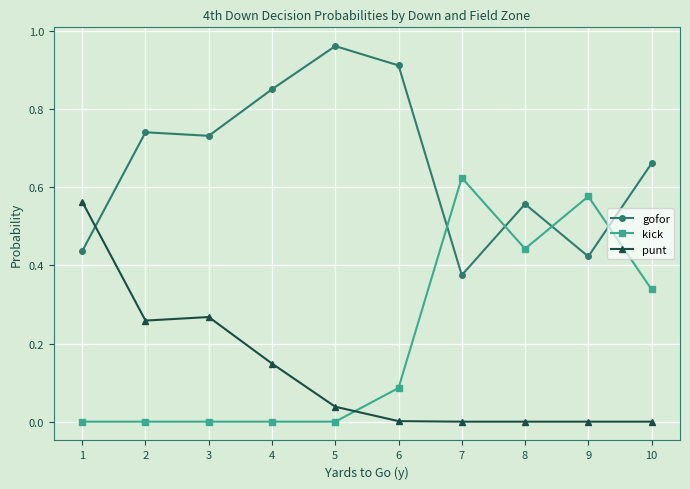

True or false: gofor has more than 0 interior local peaks.

True